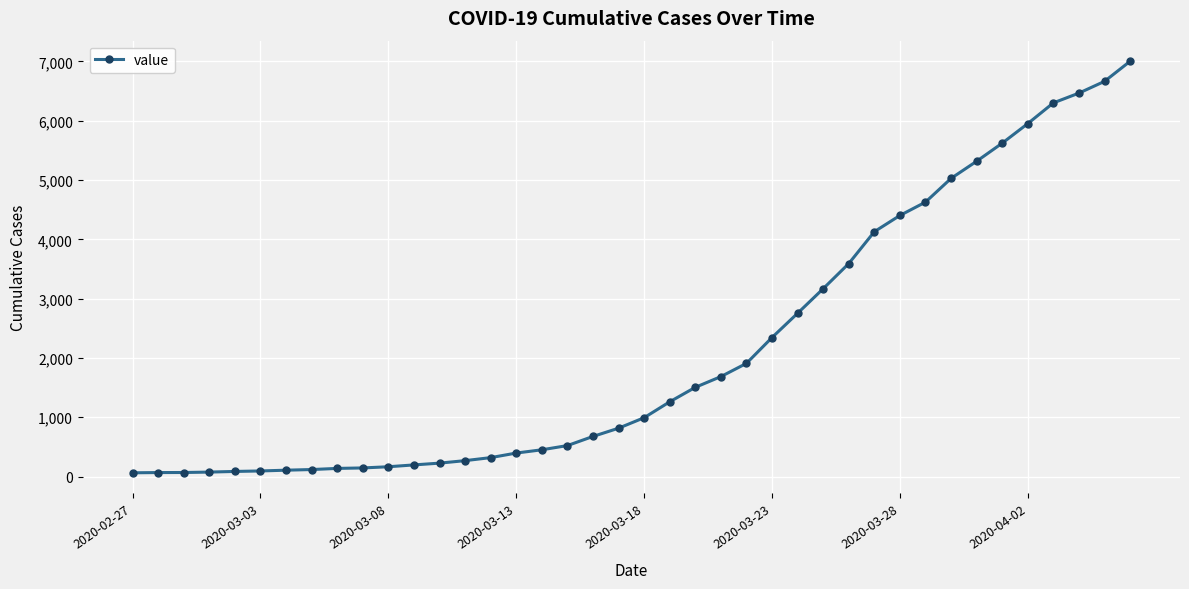

Does the chart display data point markers on the line(s)?

Yes